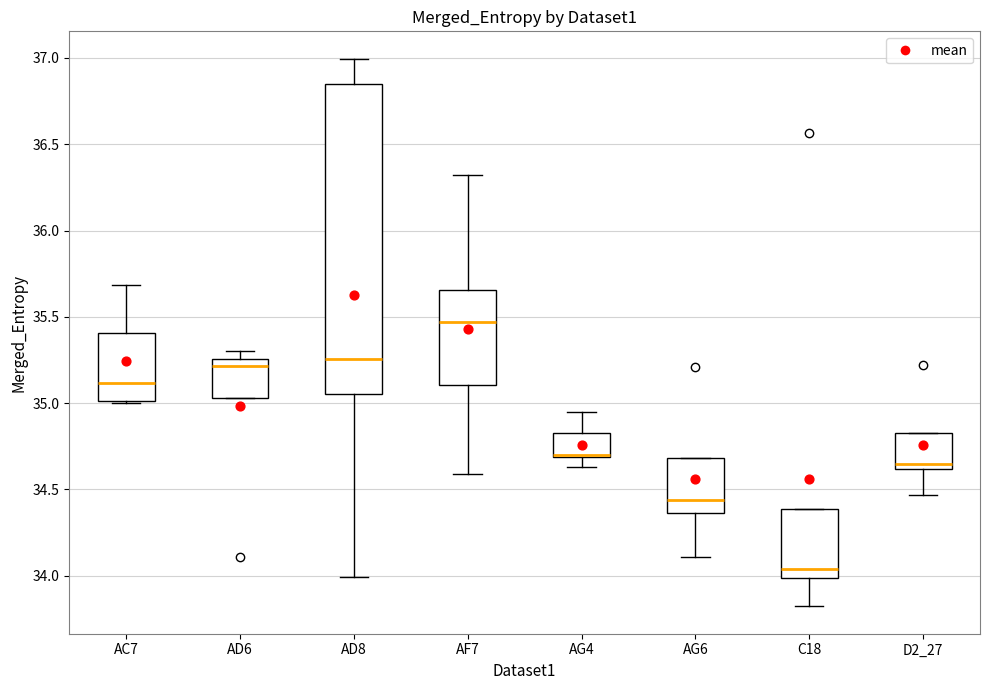

Reading left to right, transcribe this box plot: for each box, give where its median line is, the range the box spans, and where its two whiskers end, as read against the y-axis. The values are not printed on the chart, so give them approximately, as read against the axis.

AC7: median 35.10, box 35.00 to 35.40, whiskers 35.00 to 35.70
AD6: median 35.20, box 35.05 to 35.25, whiskers 35.05 to 35.30
AD8: median 35.25, box 35.05 to 36.85, whiskers 34.00 to 37.00
AF7: median 35.45, box 35.10 to 35.65, whiskers 34.60 to 36.30
AG4: median 34.70 (drawn on the box's lower edge), box 34.70 to 34.85, whiskers 34.65 to 34.95
AG6: median 34.45, box 34.35 to 34.70, whiskers 34.10 to 34.70
C18: median 34.05, box 34.00 to 34.40, whiskers 33.80 to 34.40
D2_27: median 34.65, box 34.60 to 34.80, whiskers 34.45 to 34.80